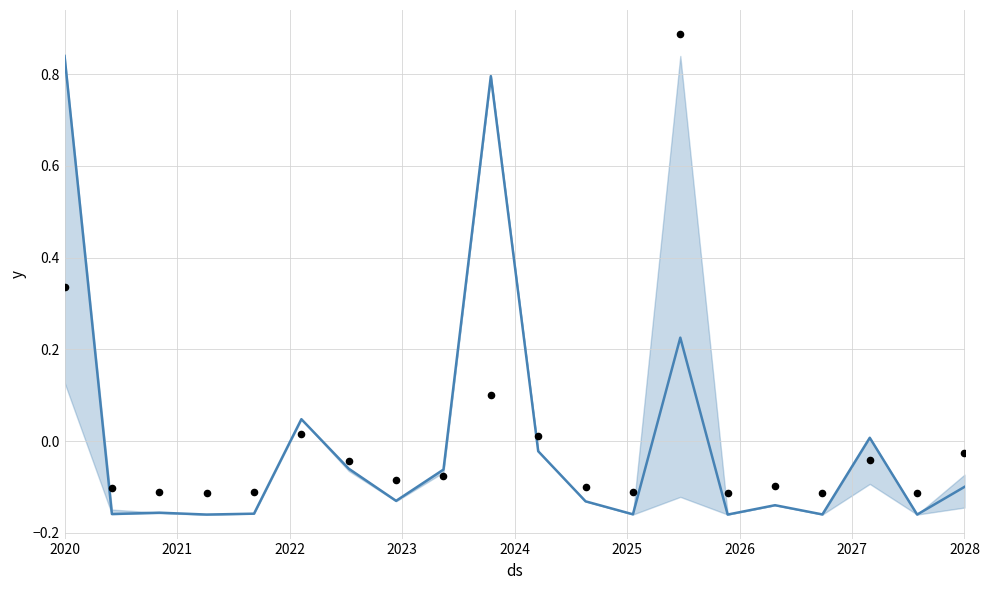

Which series contains the highest Y value?

observations